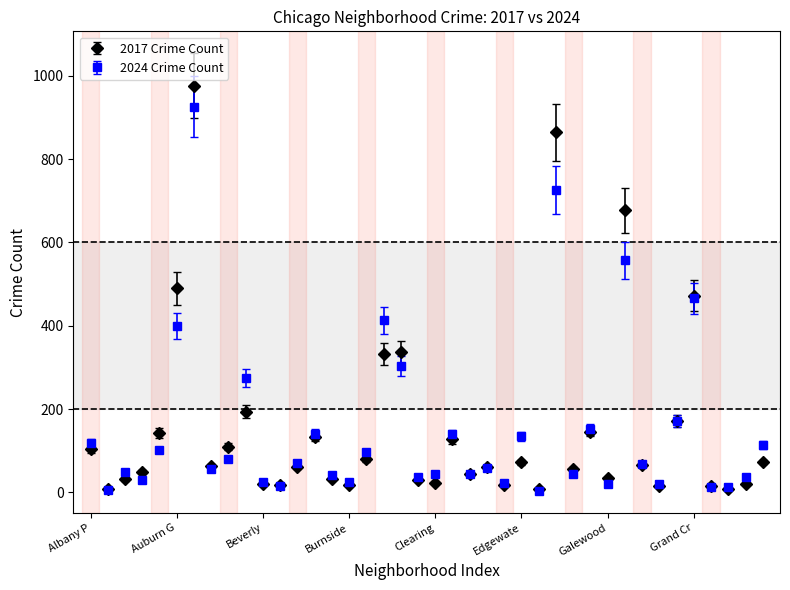

Which series has the widest spread of values?

2017 Crime Count